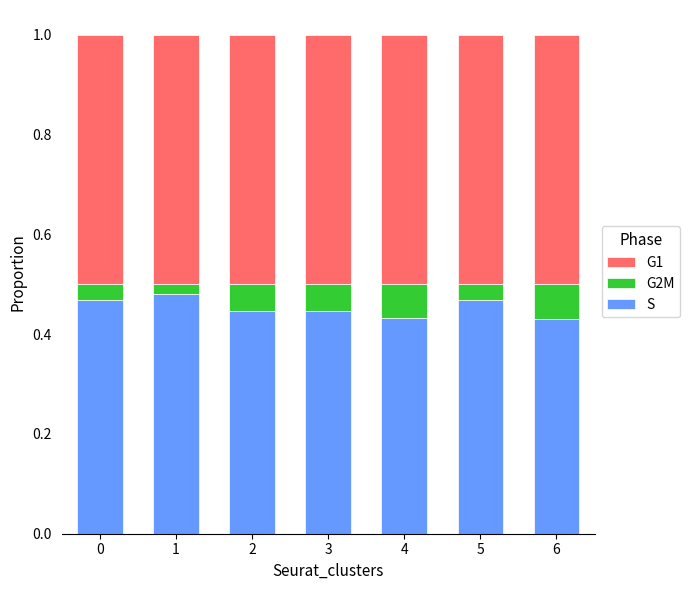

What is the total value across all series at 2?

1.0